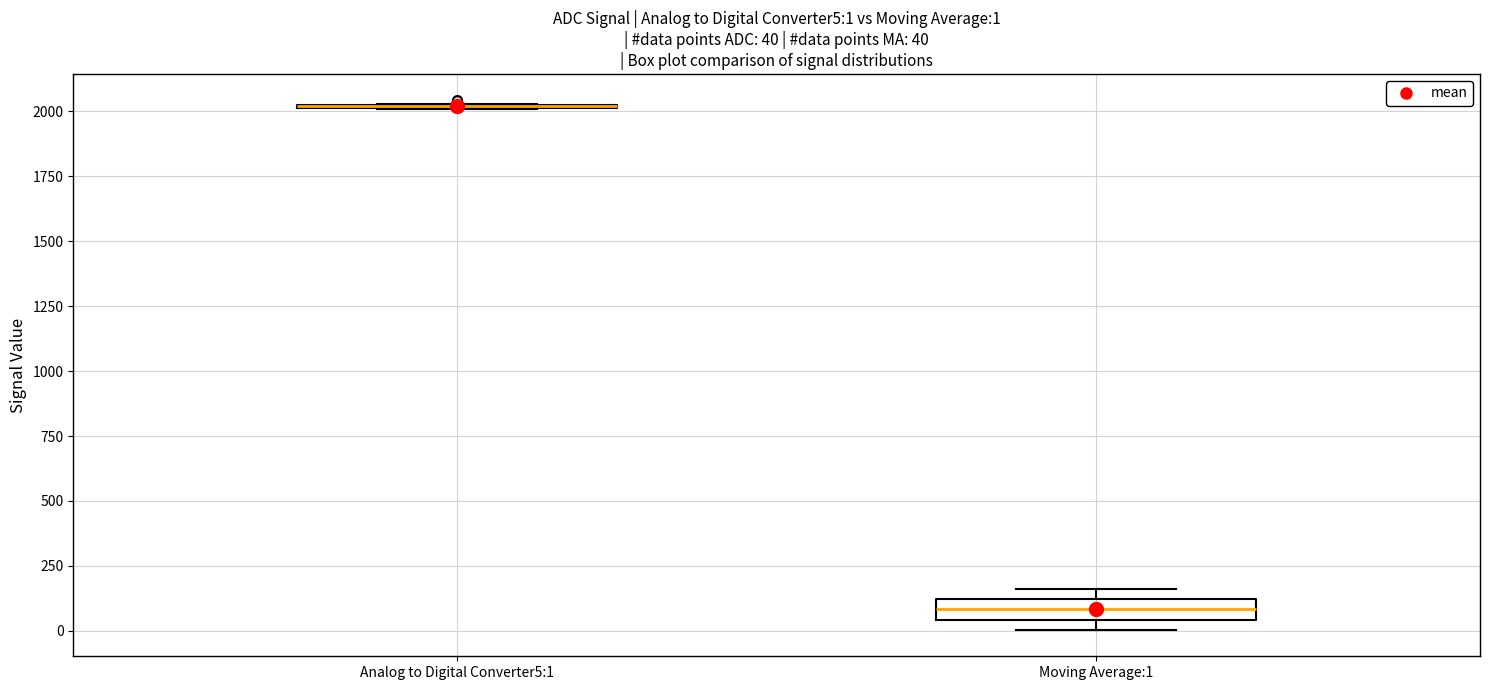

Which box is the tallest, from its lower edge to its upper edge?

Moving Average:1